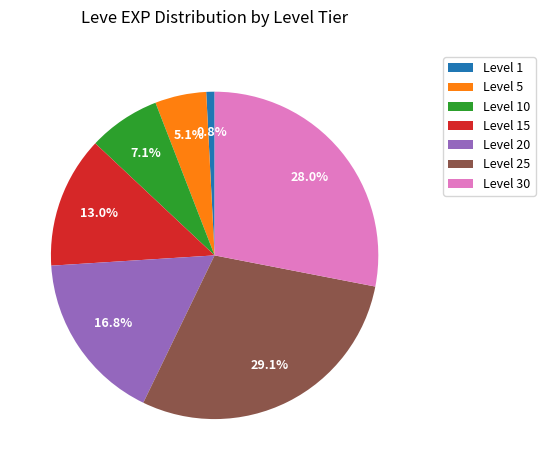

Does Level 1 account for over 50% of the chart?

No